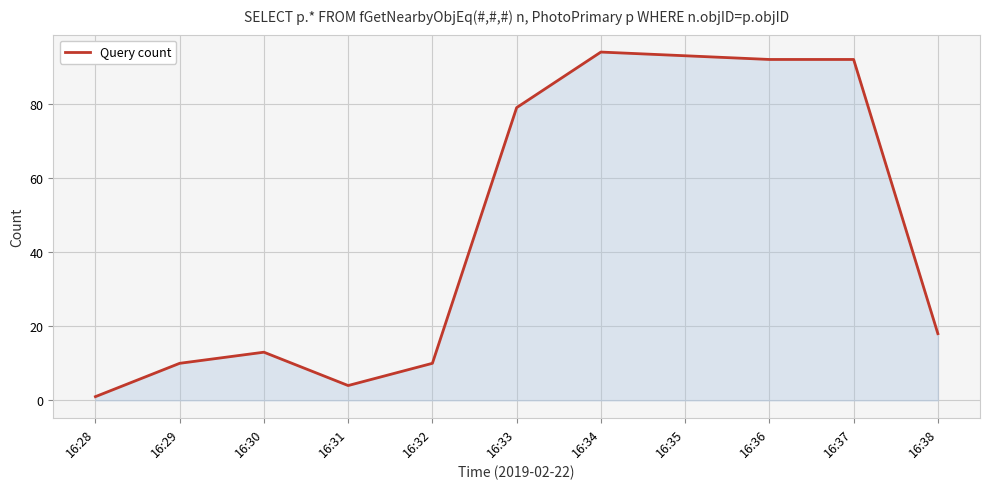

True or false: the data has more than 0 interior local peaks.

True